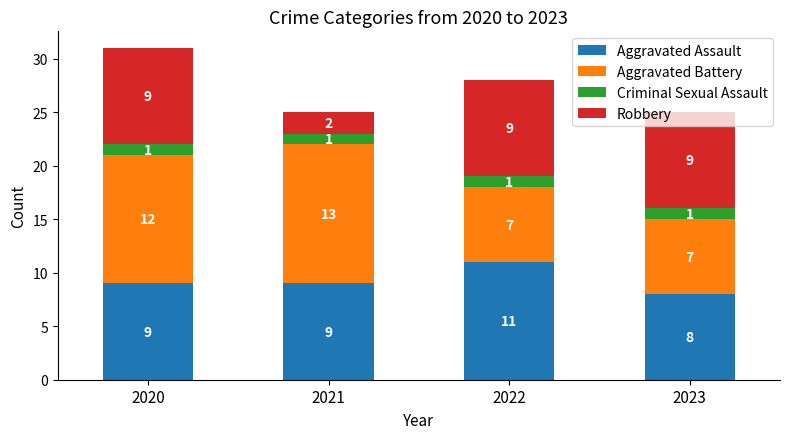

At which category is the sum across all series the highest?

2020